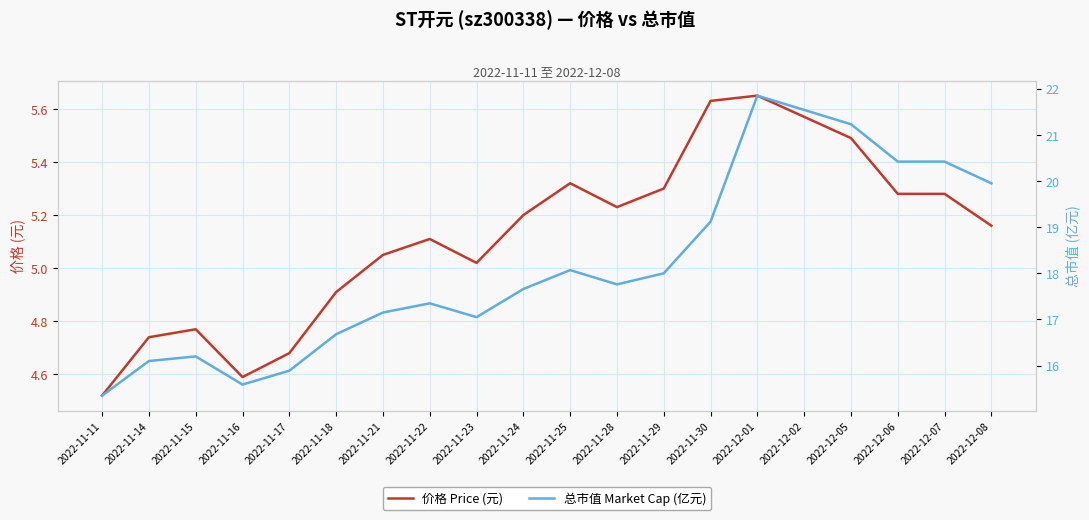

Which series has the largest total across all categories?

总市值 Market Cap (亿元)